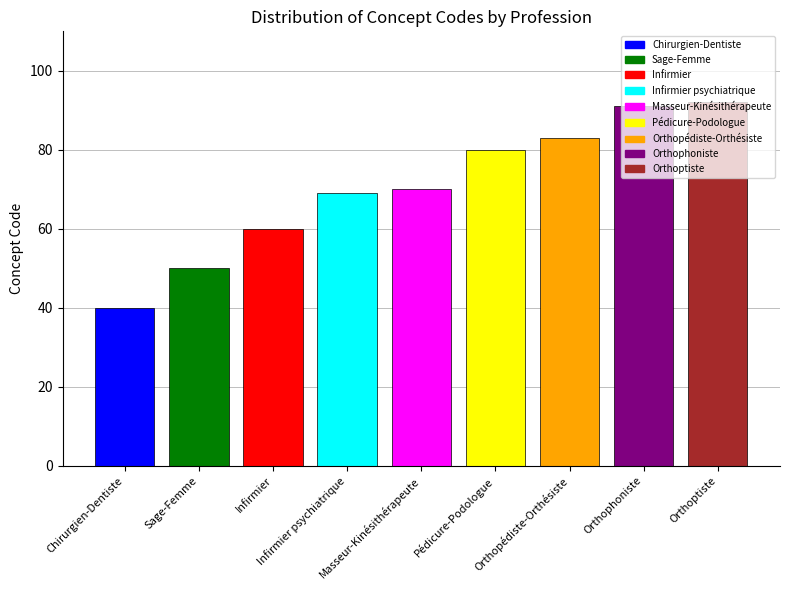

Approximately how many times larger is the value at Infirmier psychiatrique compared to Orthopédiste-Orthésiste?

0.8